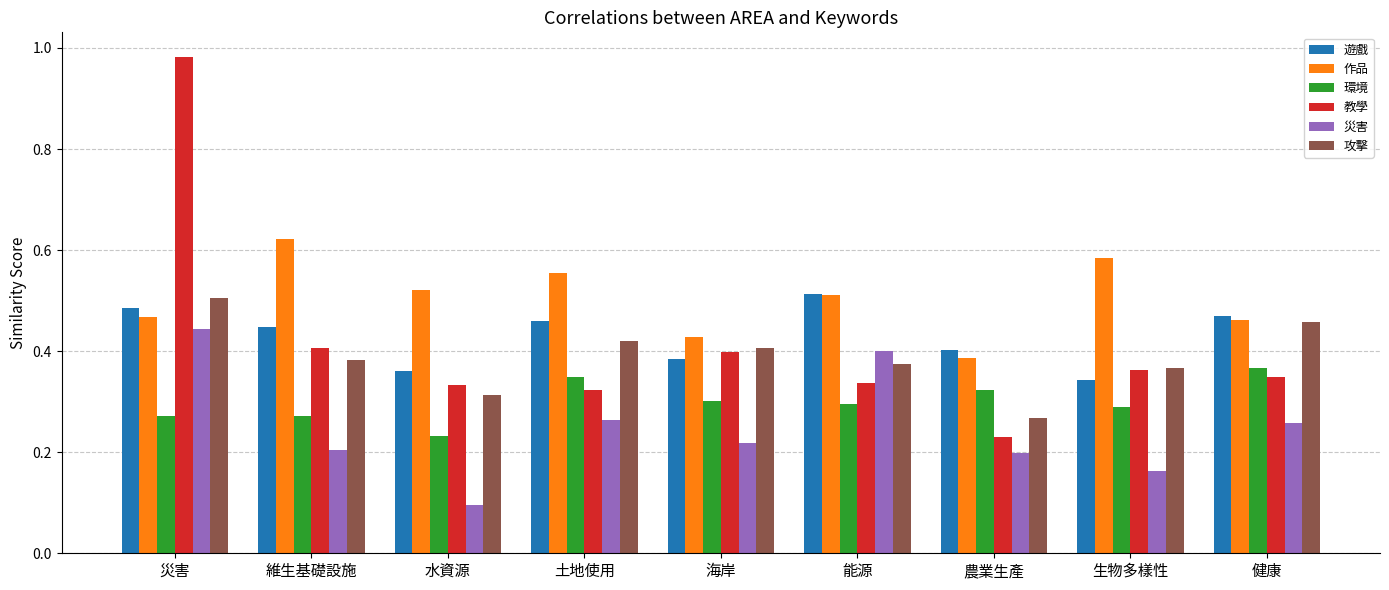

Where is 教學 nearest to the value 0?

農業生產